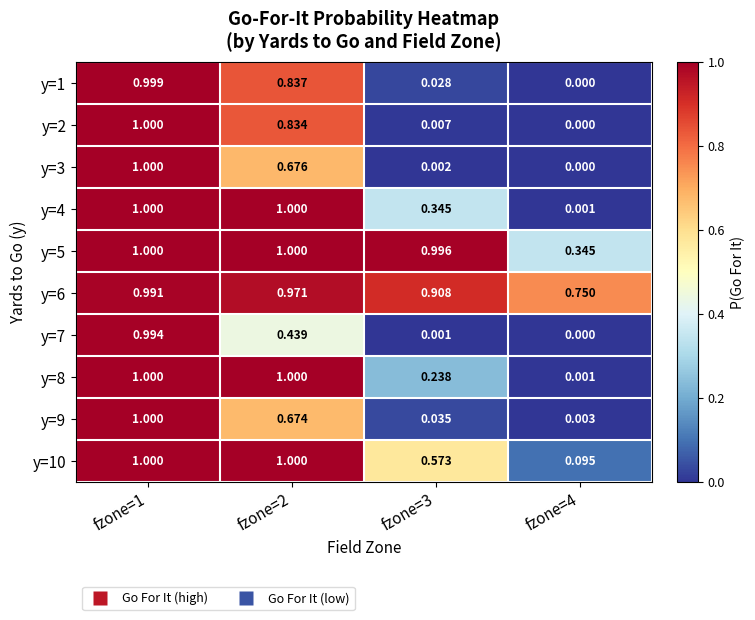

Is the value of y=5 at fzone=2 greater than the value of y=1 at fzone=2?

Yes